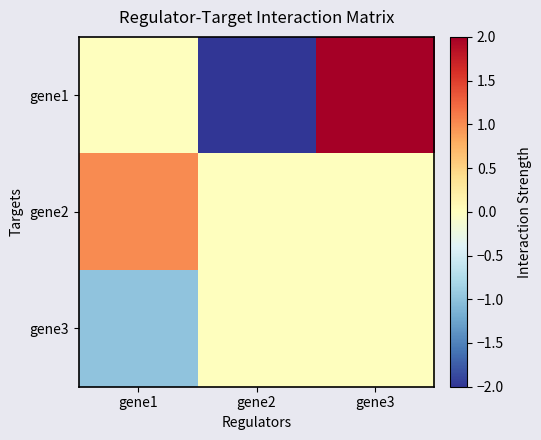

Which series has the largest range (max minus min)?

gene1